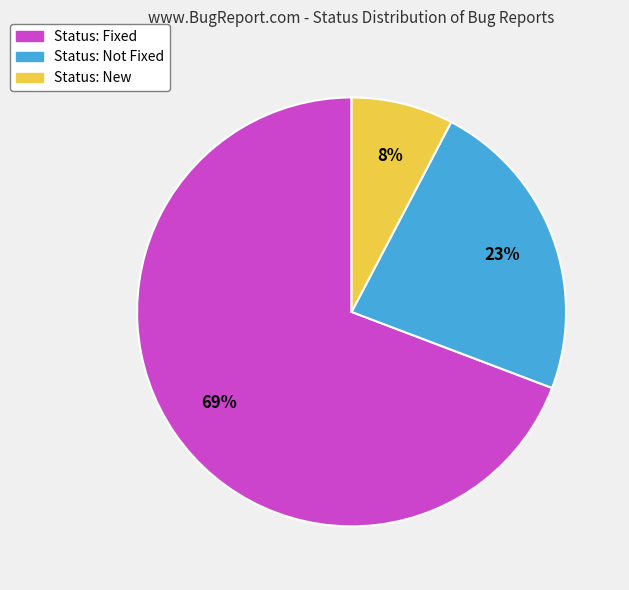

To the nearest percent, what is the average slice percentage?

33%